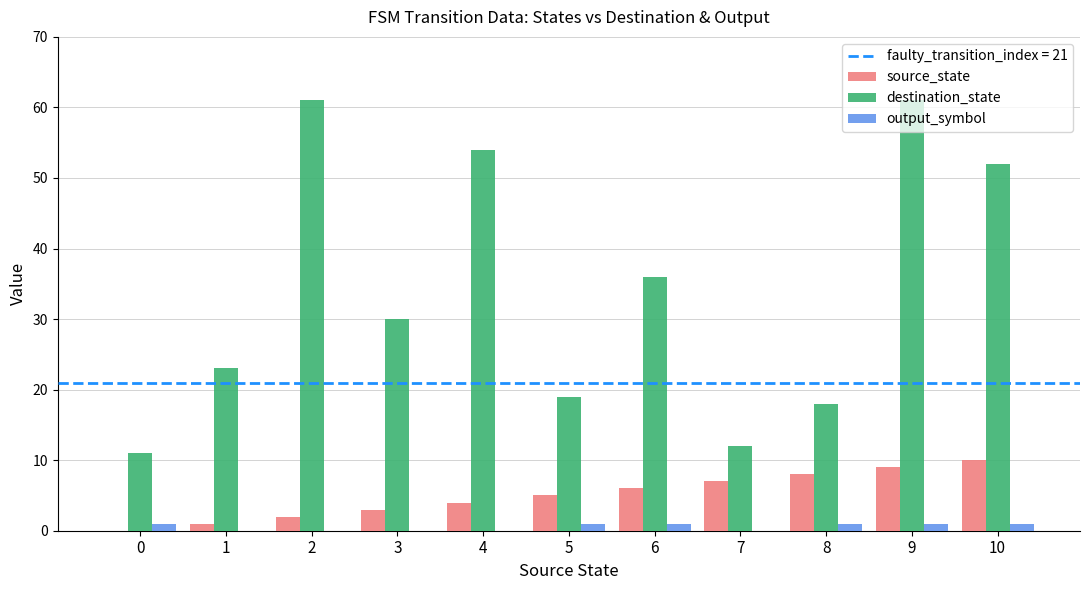

What is the sum of all source_state values?

55